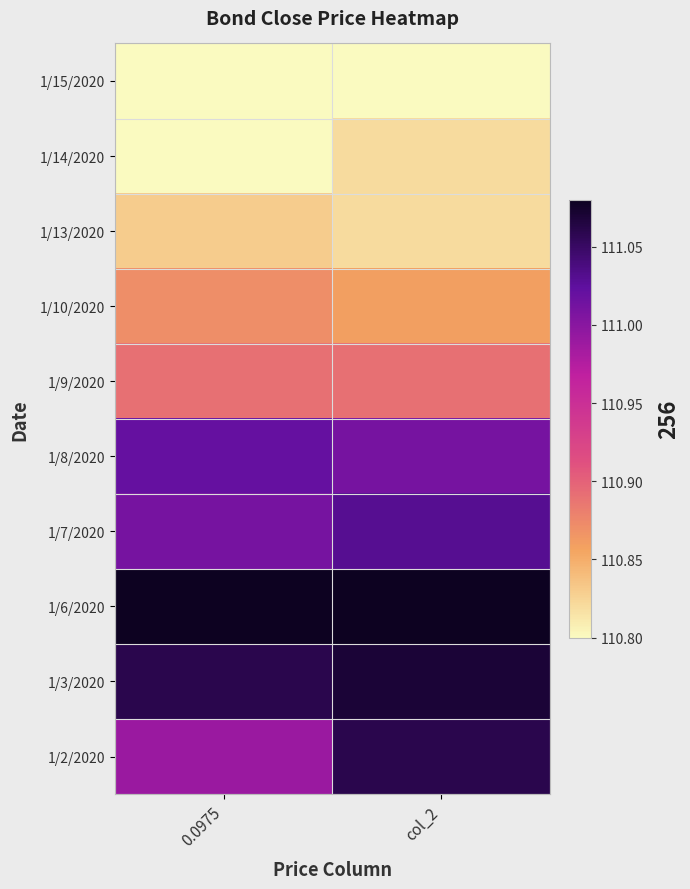

At which category is the sum across all series the highest?

col_2